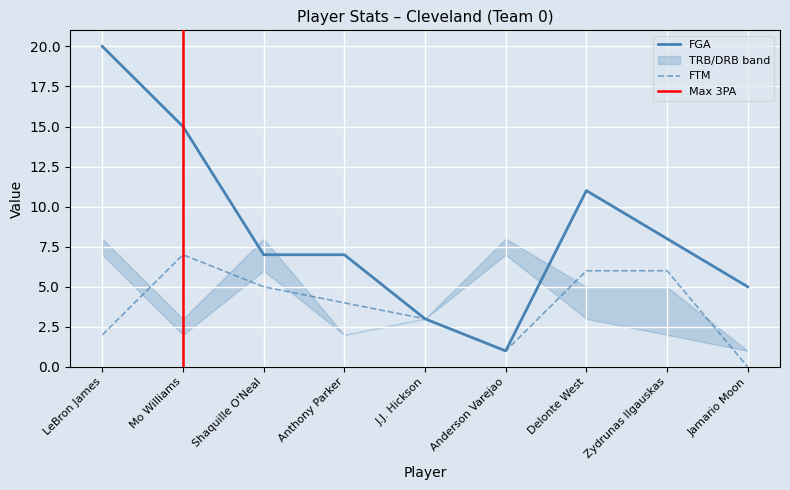

Does the chart display data point markers on the line(s)?

No